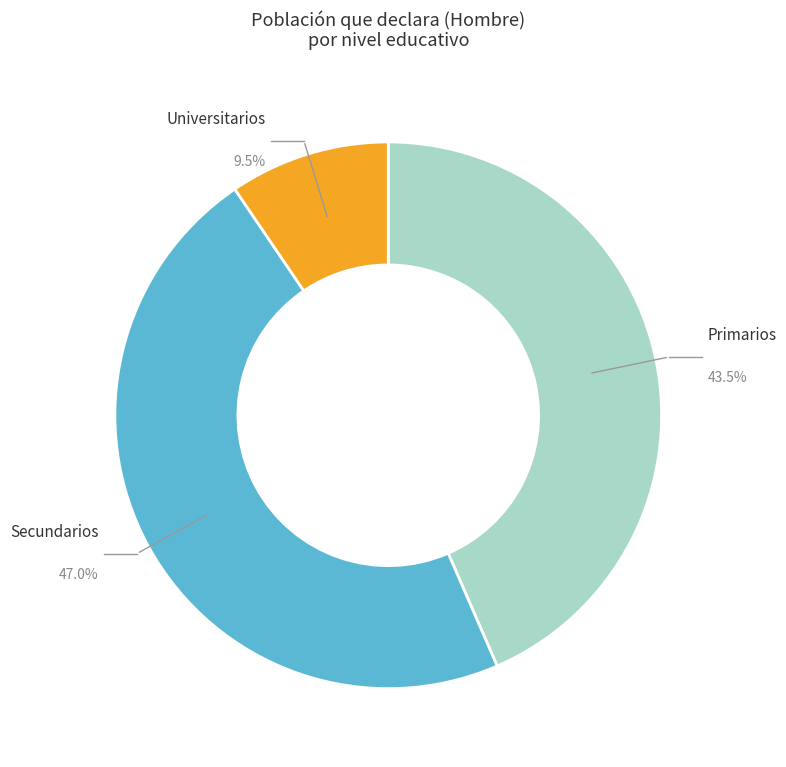

Is there a majority slice in this chart?

No